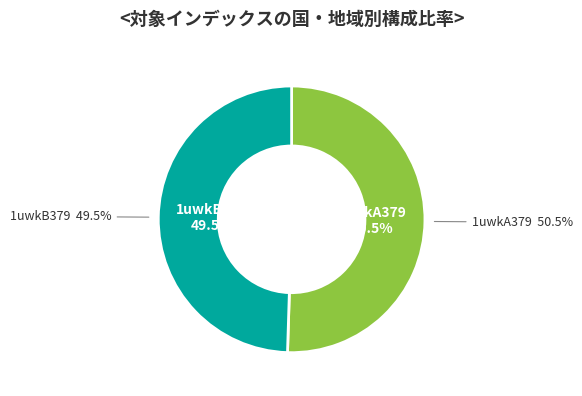

Which slice is the largest?

1uwkA379